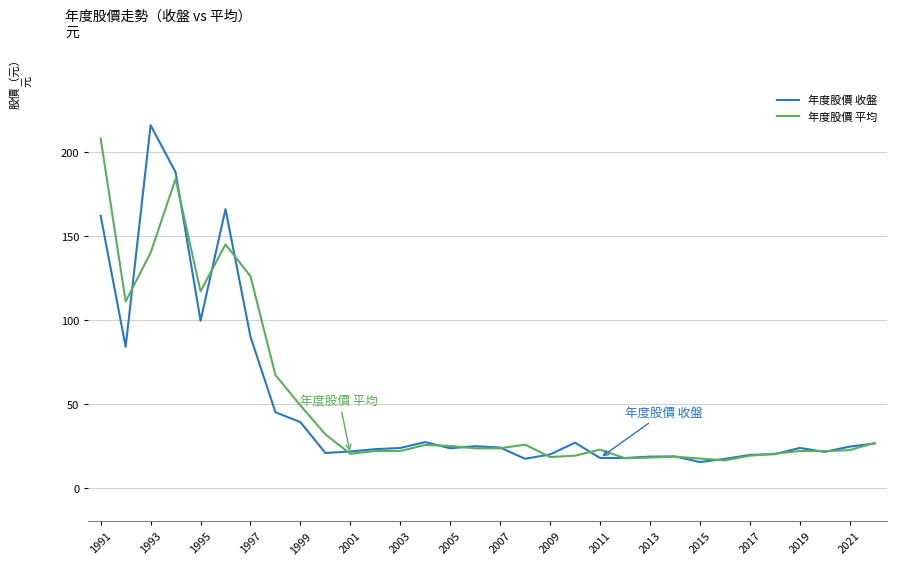

Count the number of categories in the chart.

32